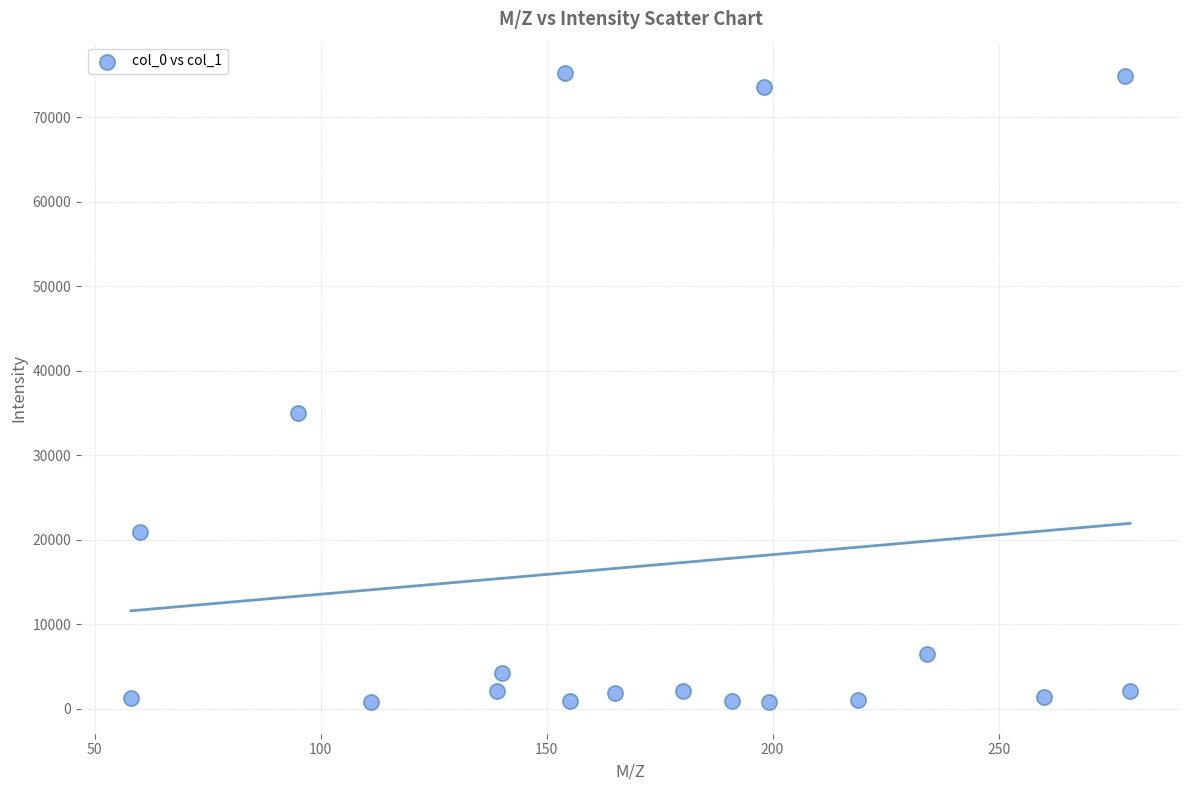

What Y value in the scatter plot is closest to 38001?

34978.8